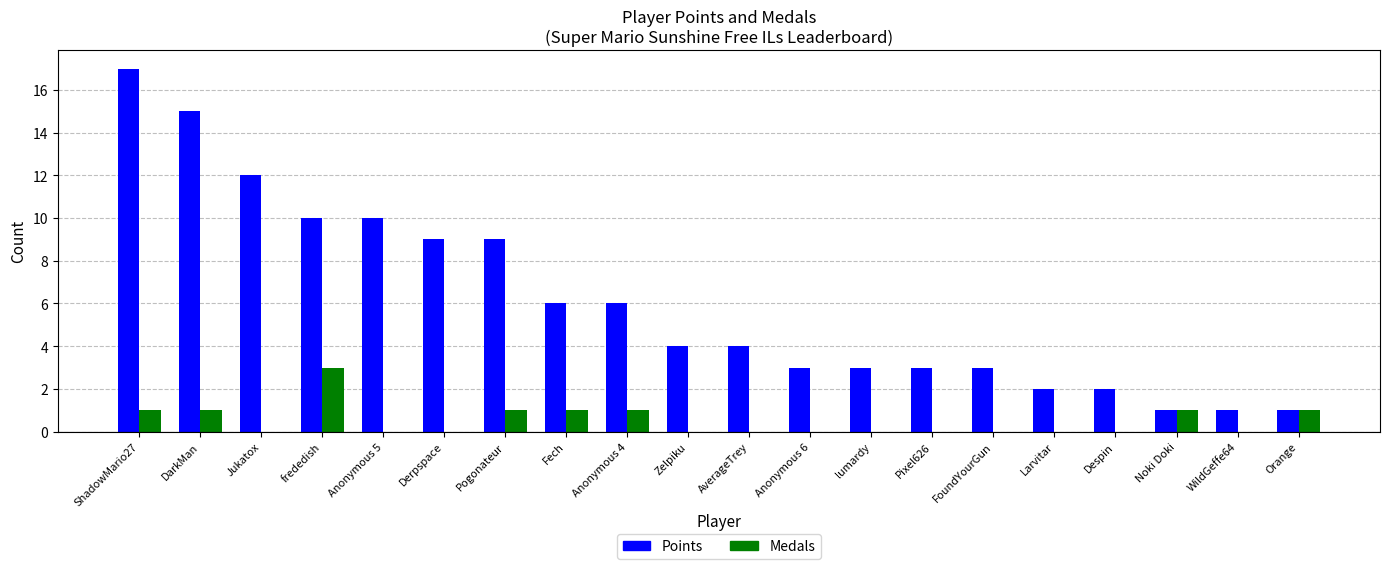

How many groups of bars are there?

20